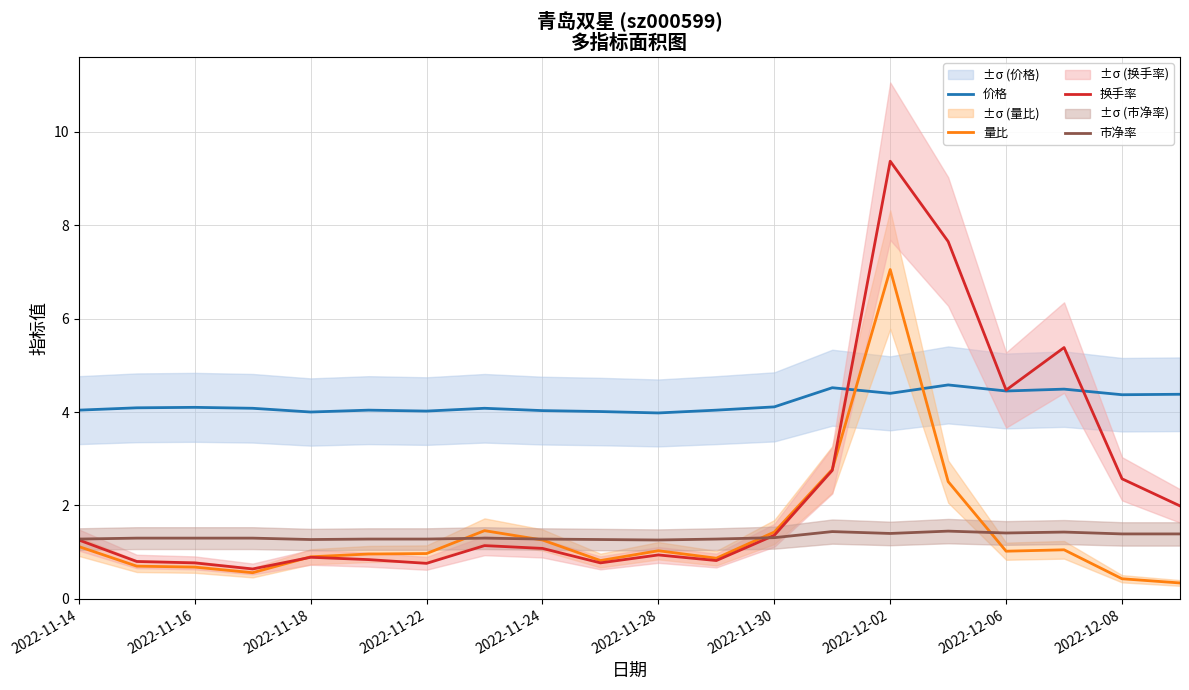

Which series has the largest total across all categories?

价格